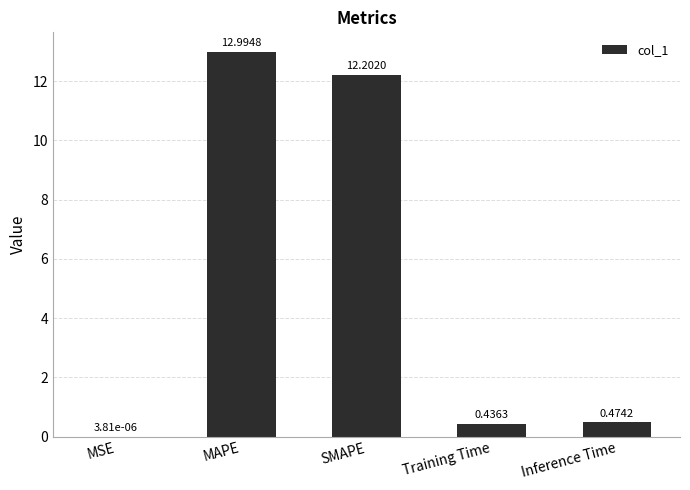

What is the sum of the values at MAPE and SMAPE?

25.2